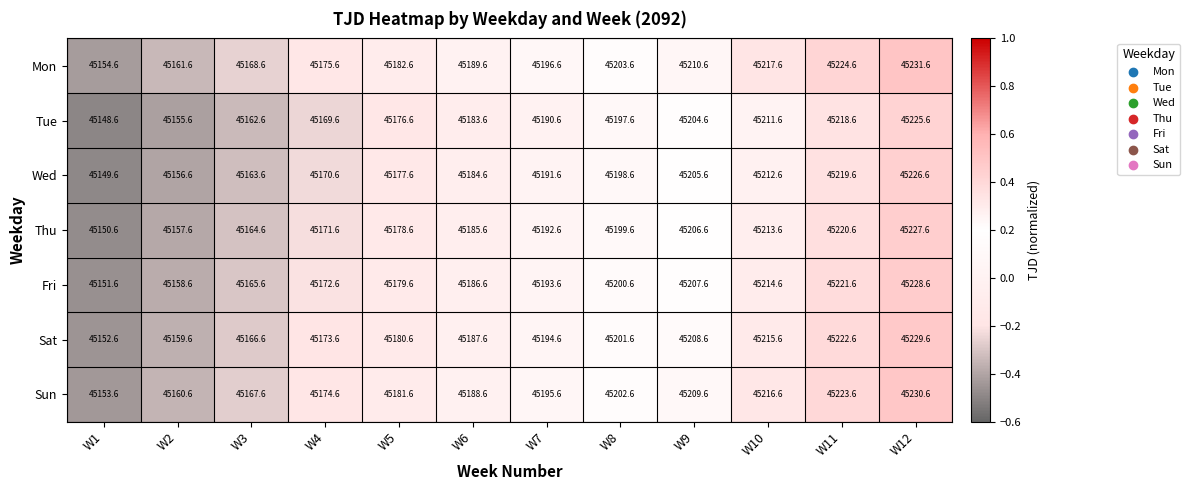

True or false: Sun has a value of 45202.6 at W8.

True